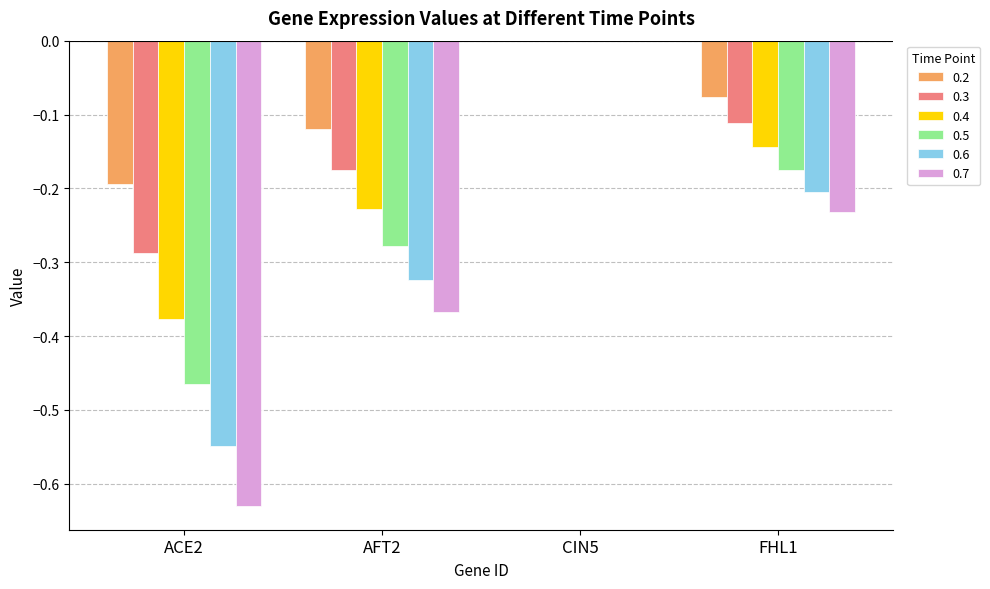

How many distinct data groups are displayed?

6